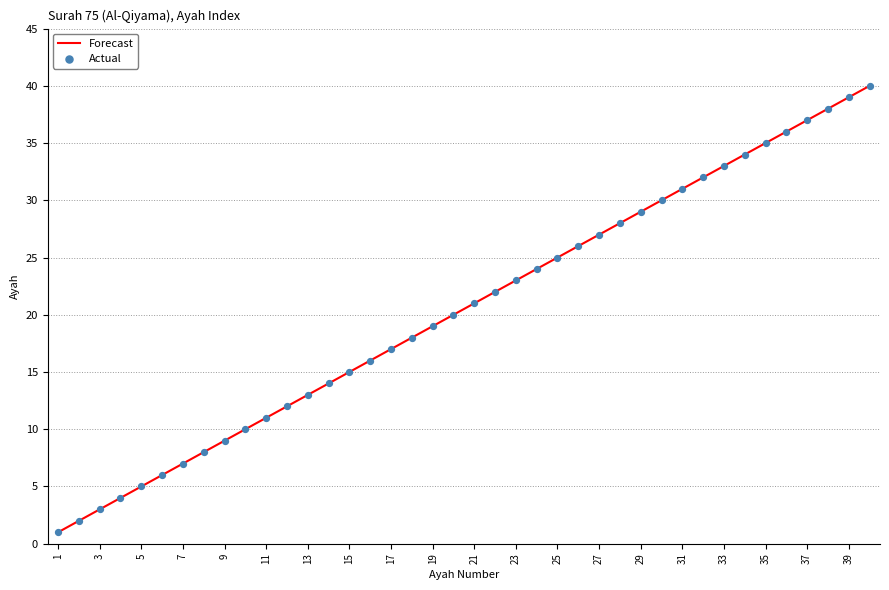

What is the difference between the maximum and minimum values?

39